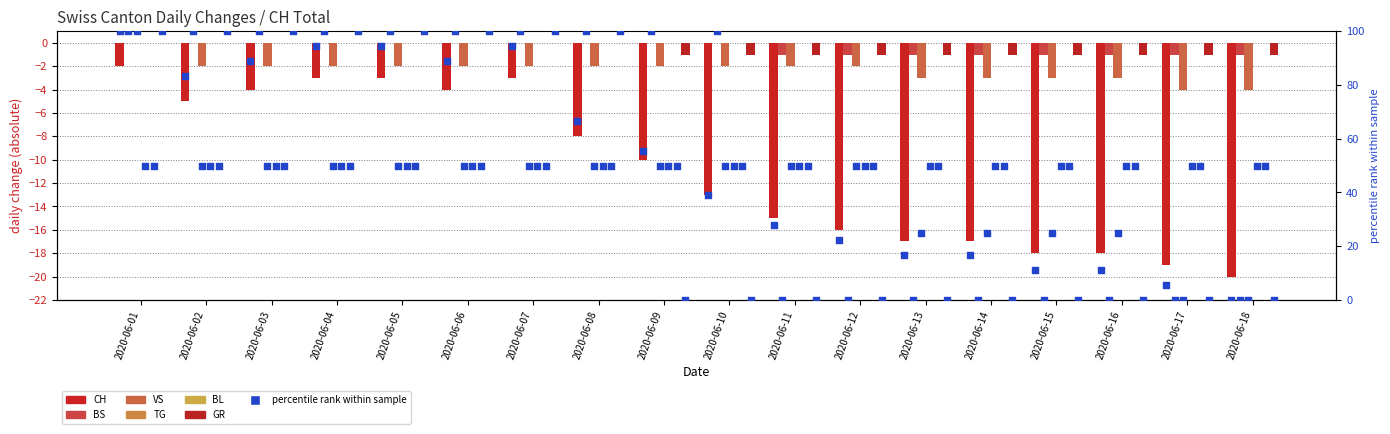

What is the total value across all series at 2020-06-16?

-23